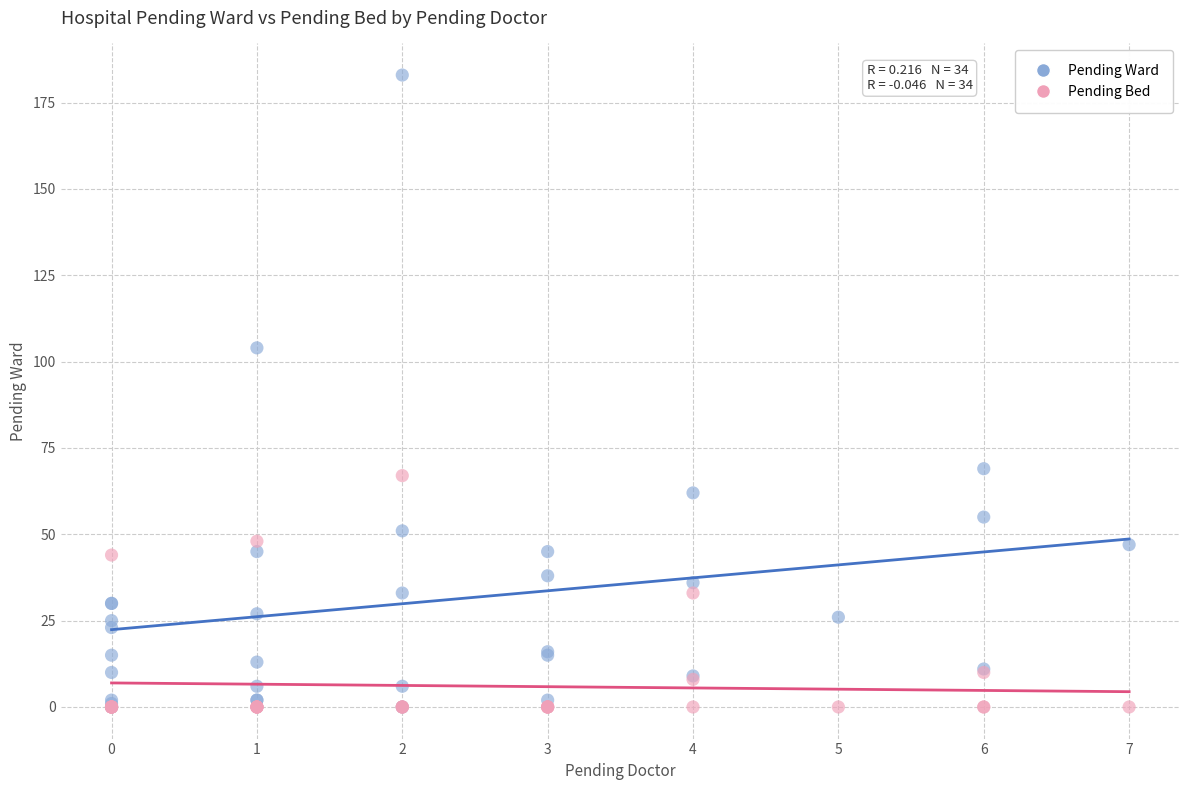

Which series reaches the maximum Y coordinate?

Pending Ward